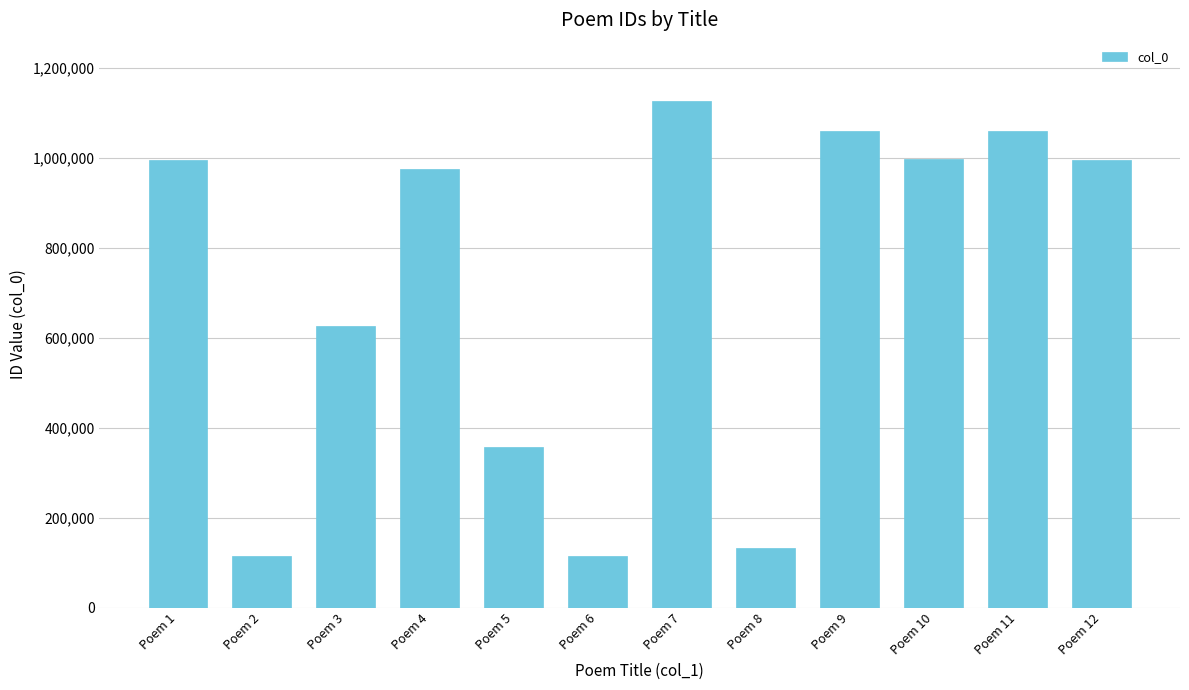

What is the value of the 10th bar from the left?

996612